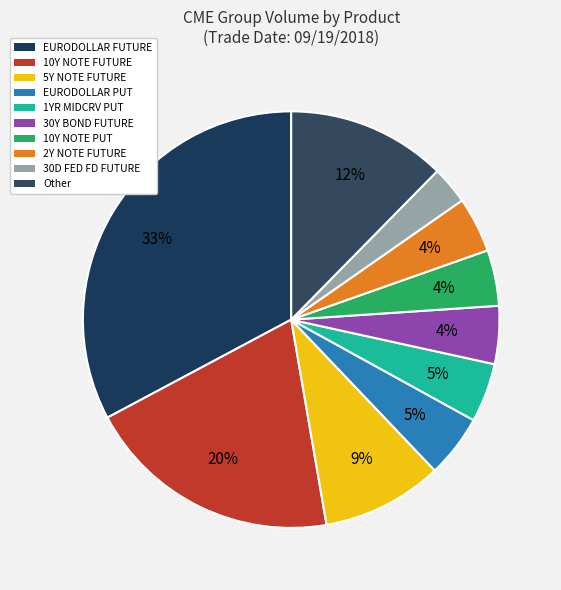

How many slices are in this pie chart?

10